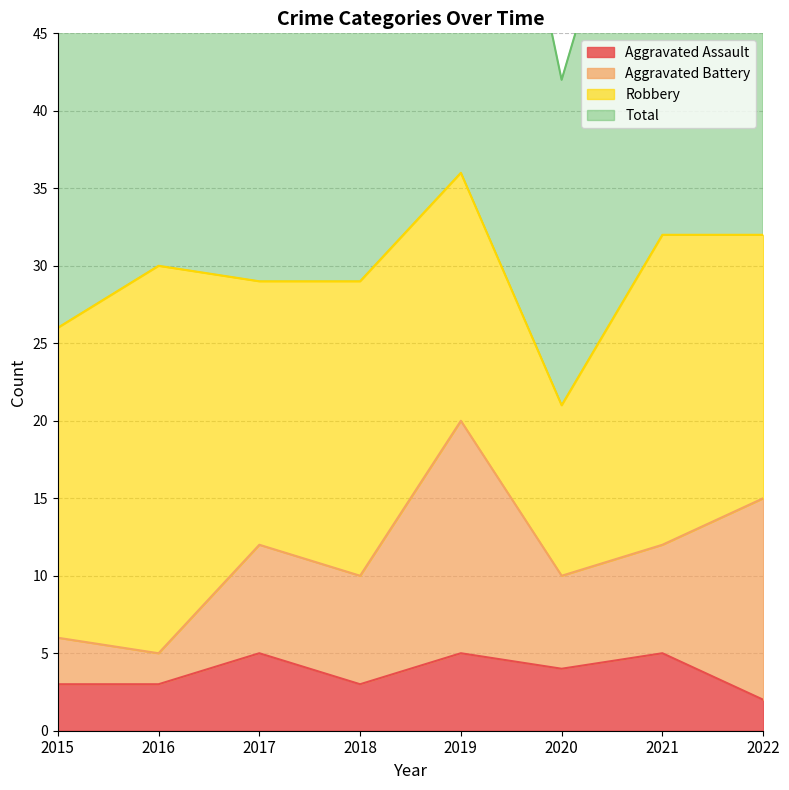

True or false: Aggravated Assault has more than 0 points higher than both neighbors.

True